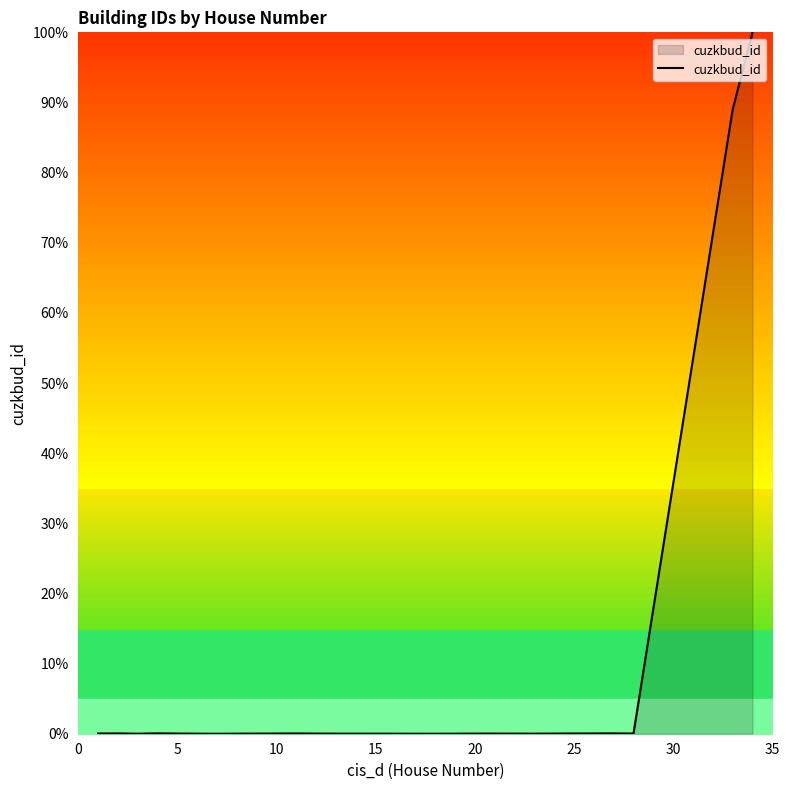

What is the greatest value displayed?

100.0